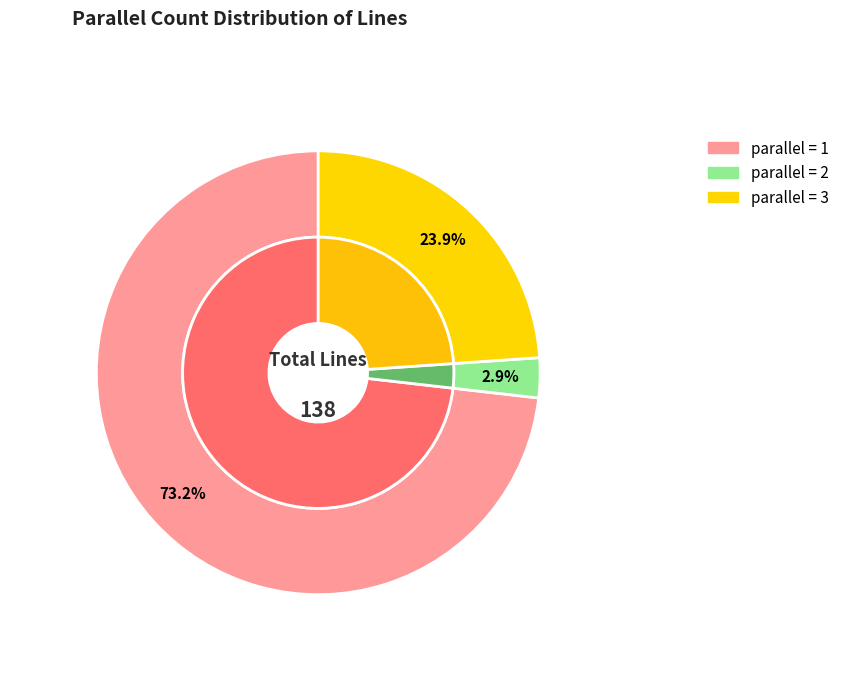

Does parallel_1 represent more than half of the total?

Yes